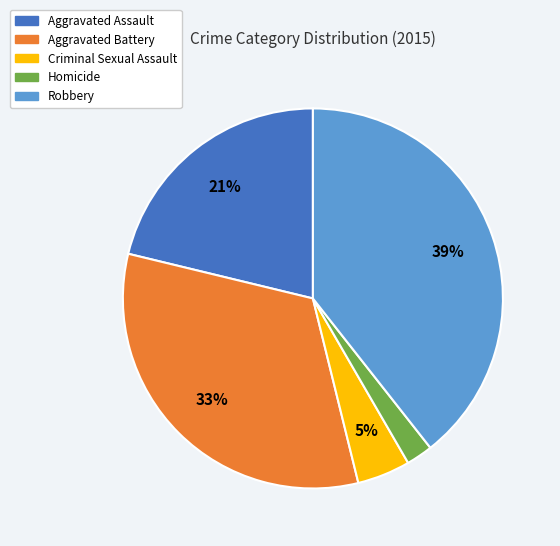

True or false: Homicide accounts for 14% of the total.

False